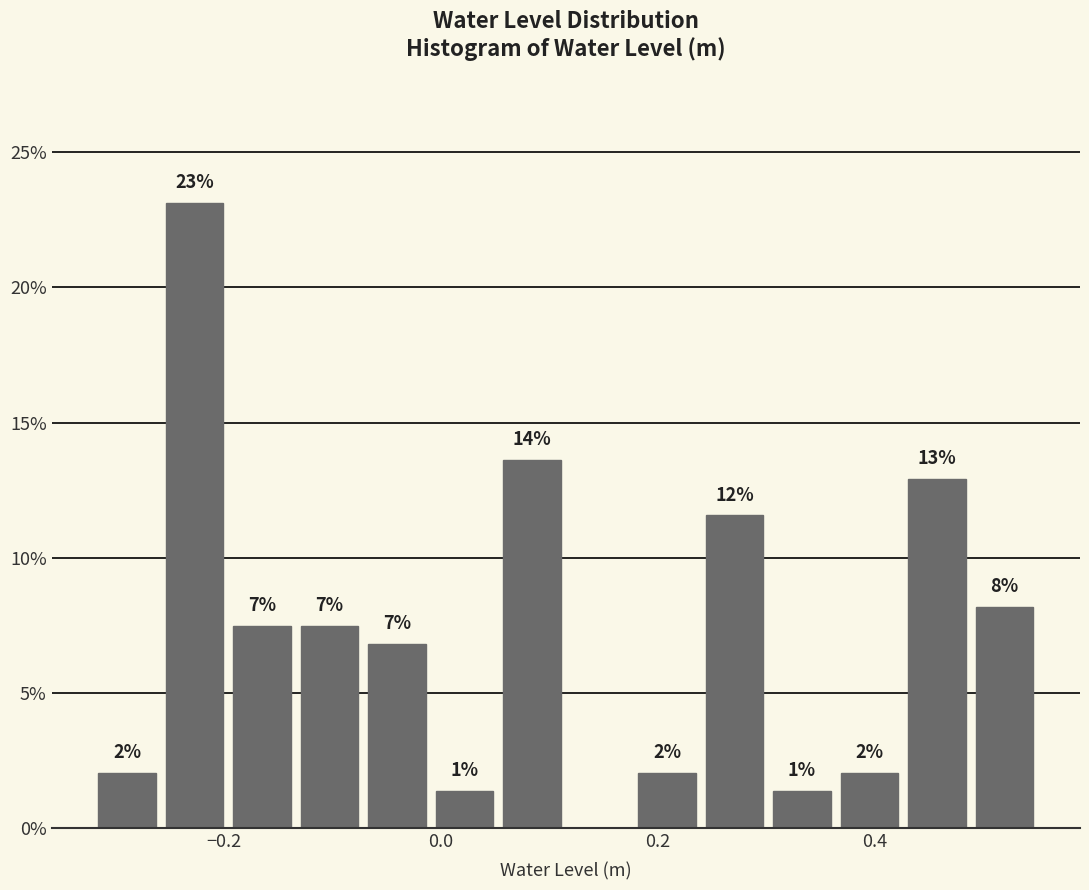

Around what value on the x-axis is the tallest bar? Give the approximate position of its centre, as read against the axis.

-0.22